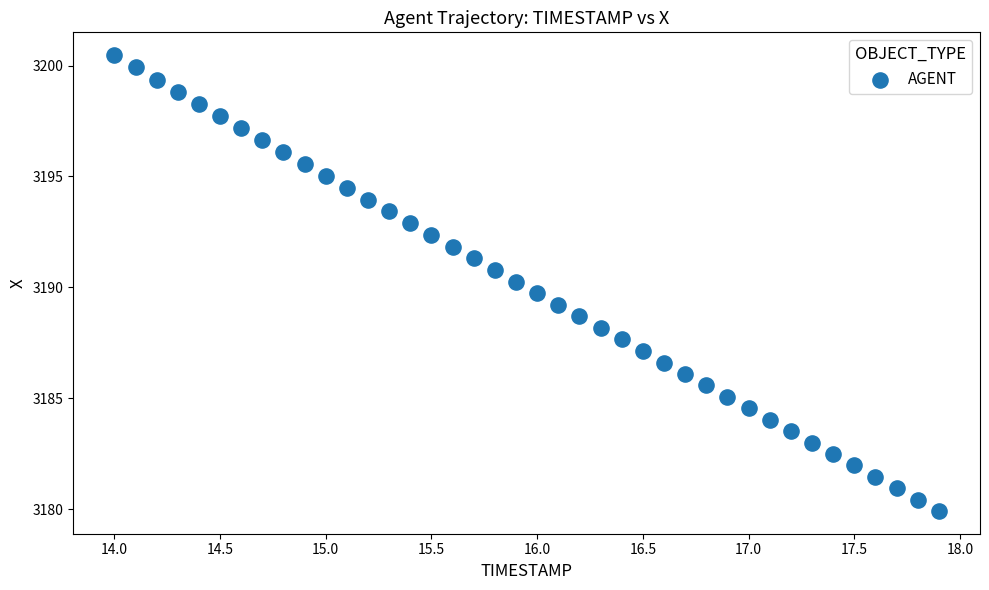

What is the range of X values (max minus min)?

3.9